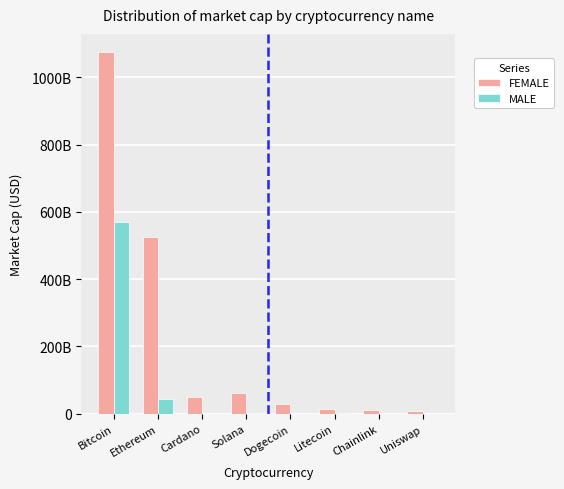

What is the label of the 4th bar from the left?

Solana